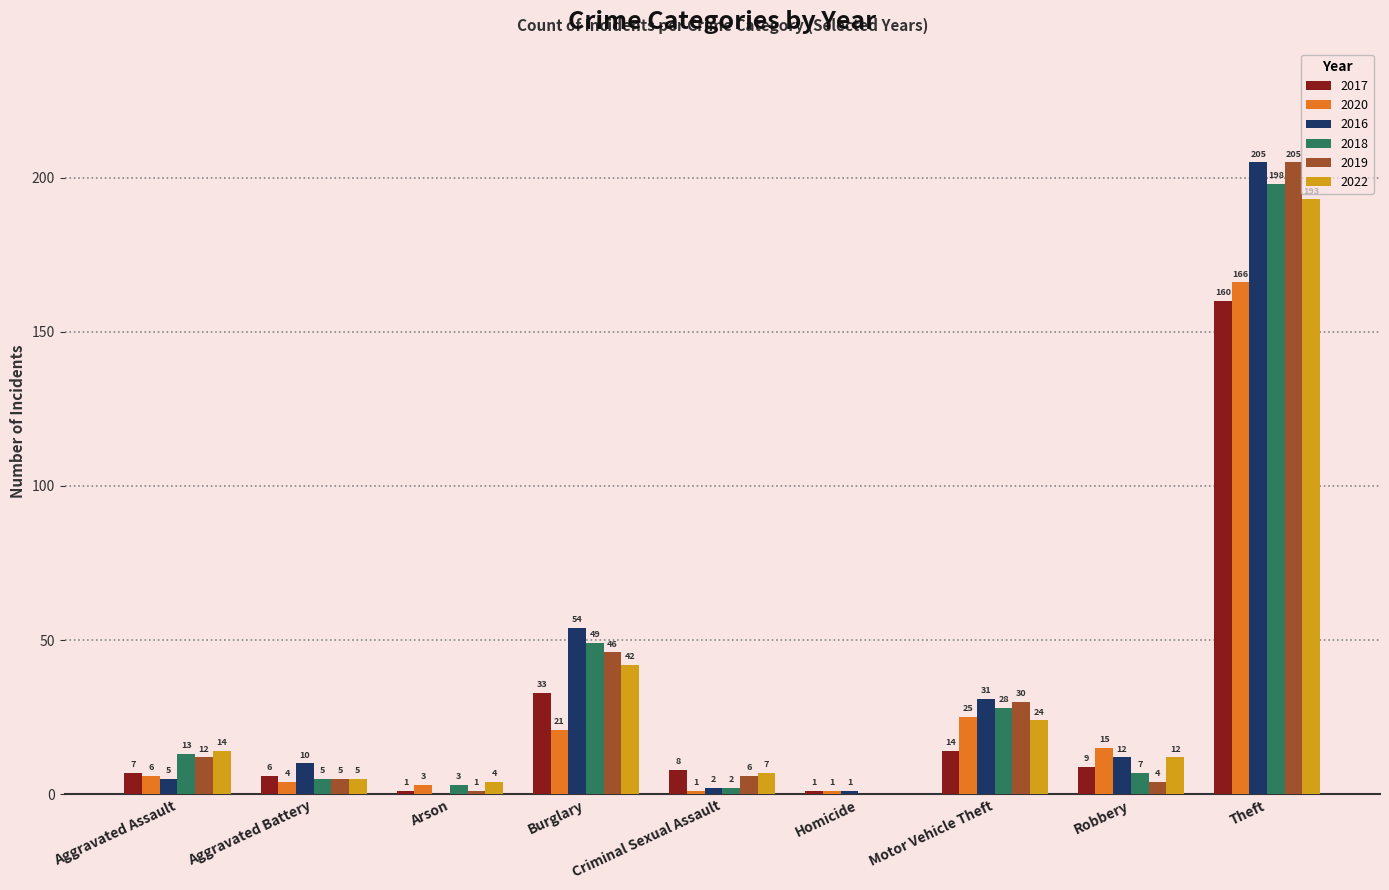

The 2019 series shows 12 at Aggravated Assault. True or false?

True